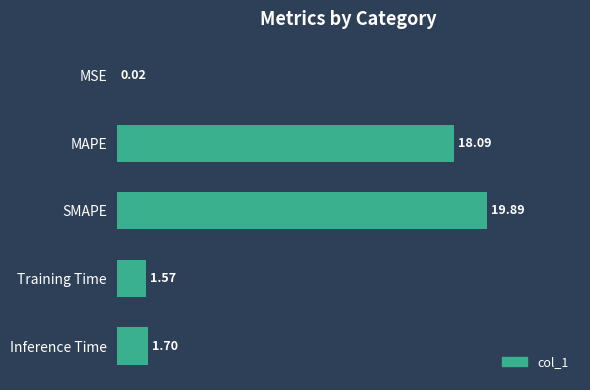

Which has a higher value, MSE or SMAPE?

SMAPE